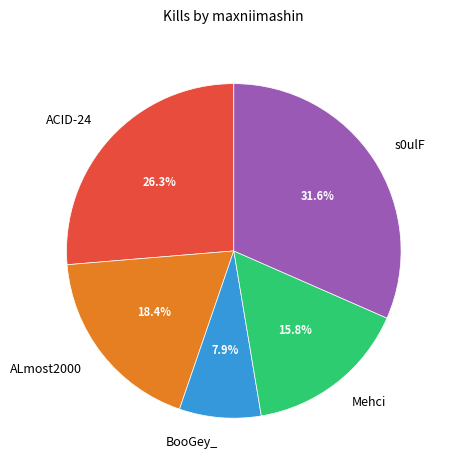

To the nearest percent, what is the difference between the largest and smallest slice percentages?

24%